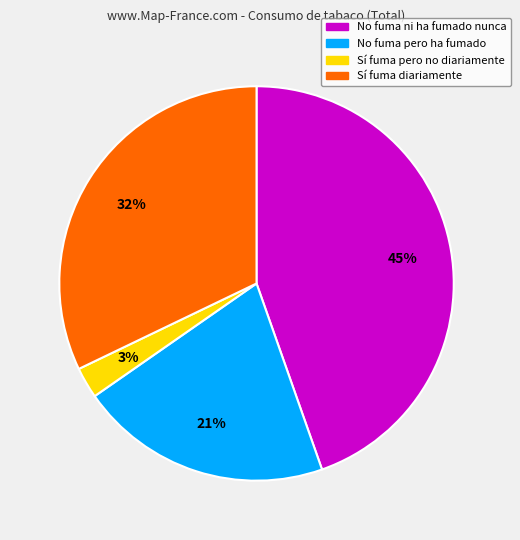

Combined, do Sí fuma pero no diariamente and No fuma pero ha fumado account for over 50%?

No